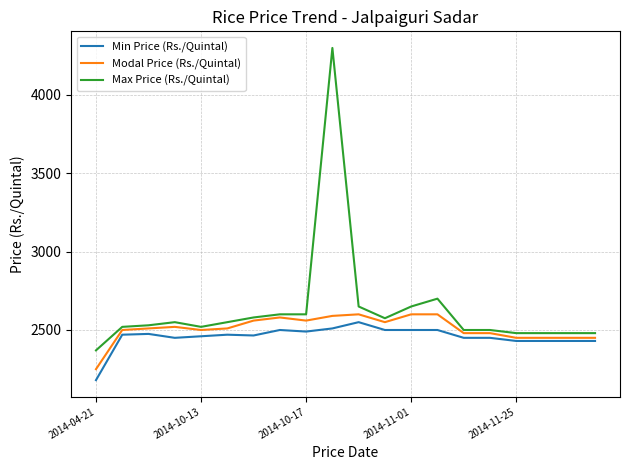

Which series has the largest total across all categories?

Max Price (Rs./Quintal)